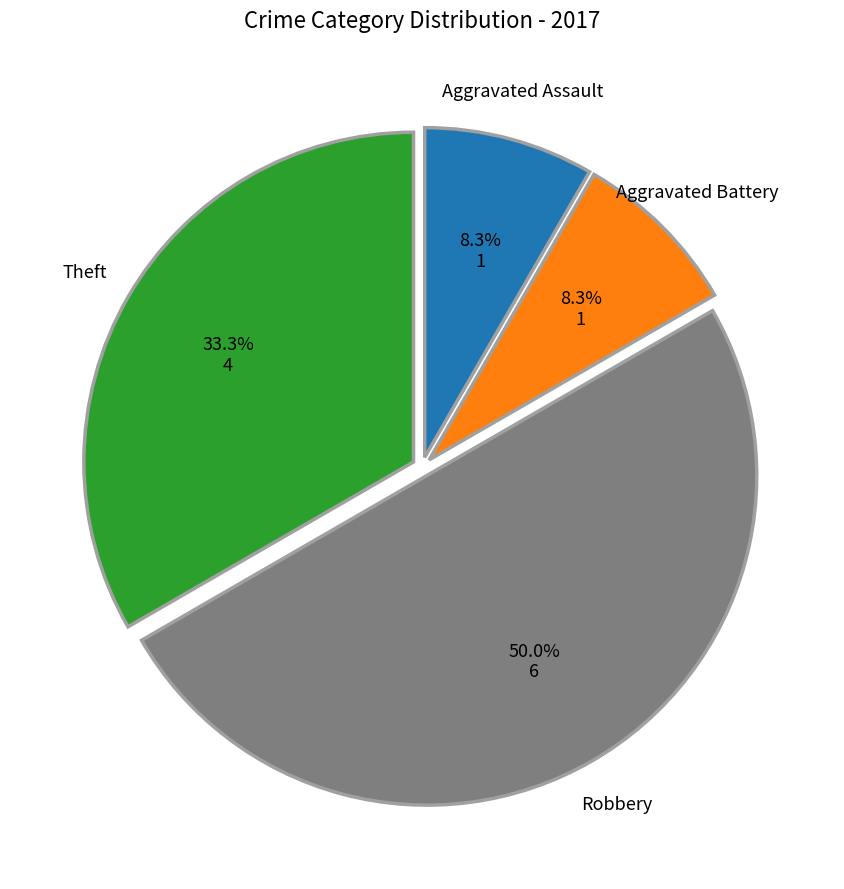

Which category has the biggest portion of the pie?

Robbery